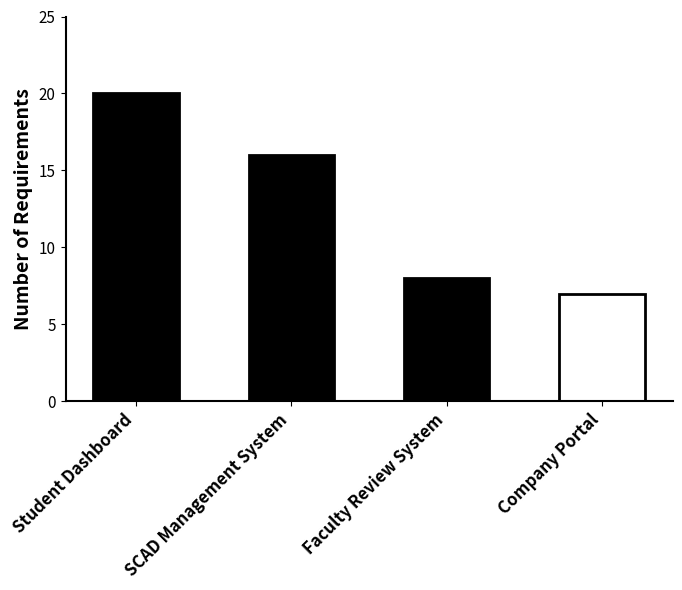

Rank the categories by value from highest to lowest.

Student Dashboard, SCAD Management System, Faculty Review System, Company Portal